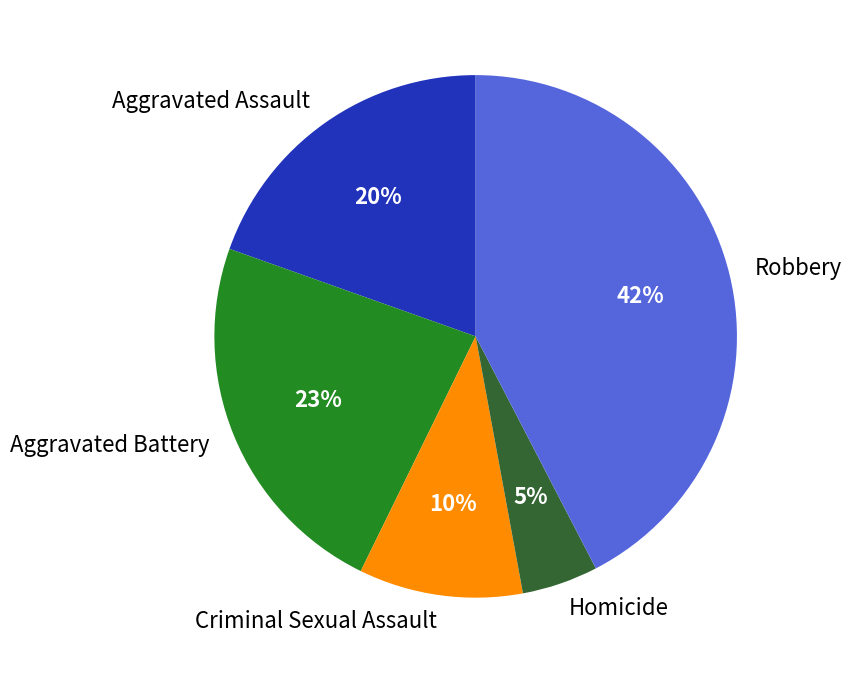

What is the smallest slice in the pie chart?

Homicide